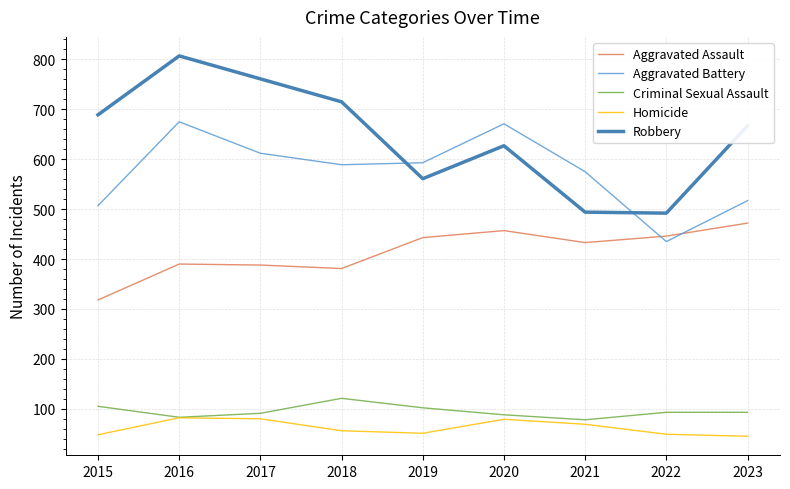

What is the maximum value for Aggravated Battery?

675